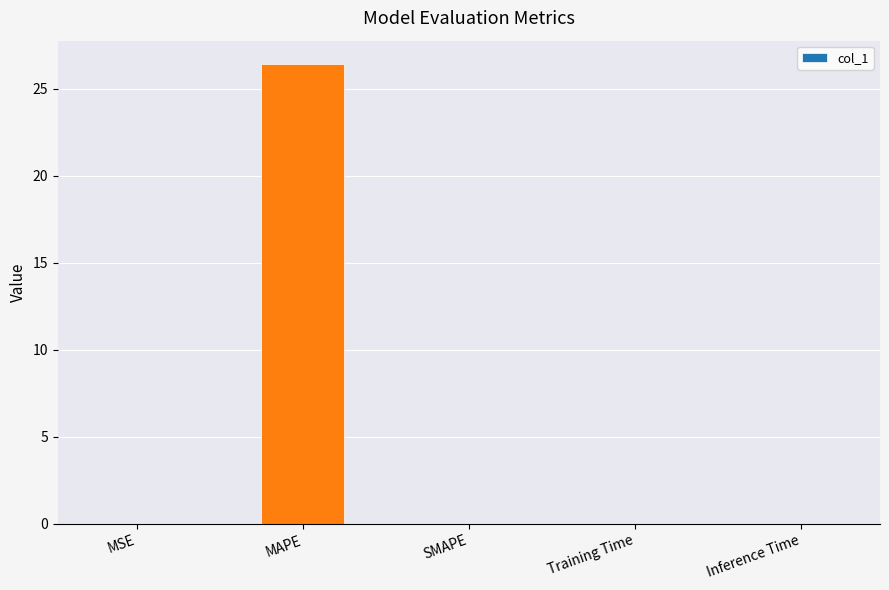

True or false: the data shows 0.0 at SMAPE.

True